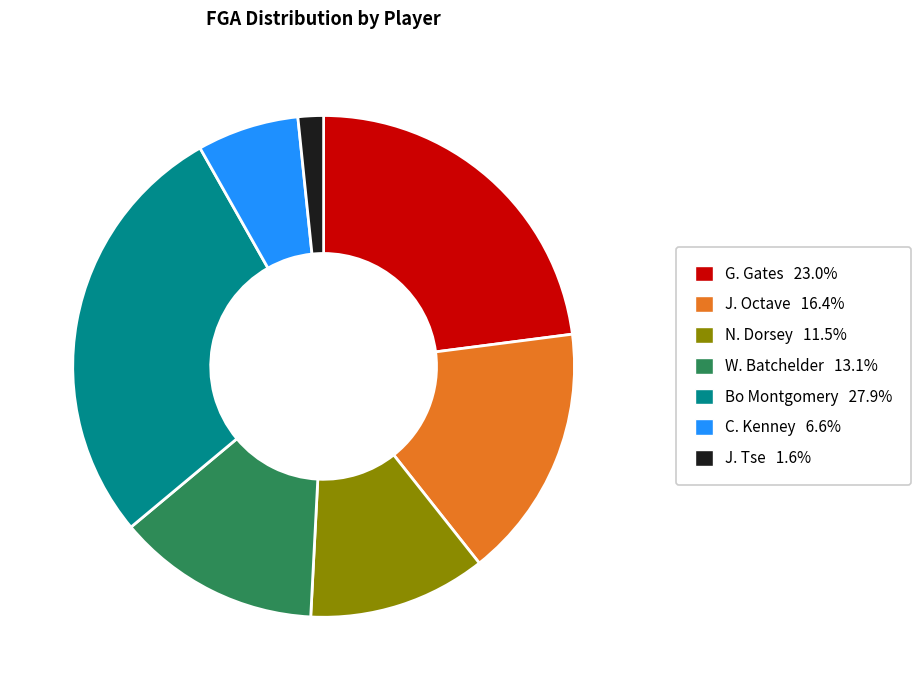

Approximately how many times larger is the value at Bo Montgomery 27.9% compared to N. Dorsey 11.5%?

2.4